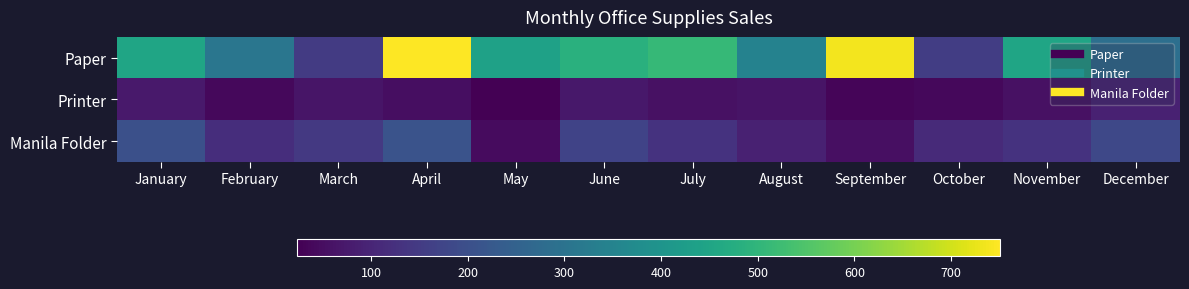

Rank the series at October from highest to lowest value.

Paper, Manila Folder, Printer